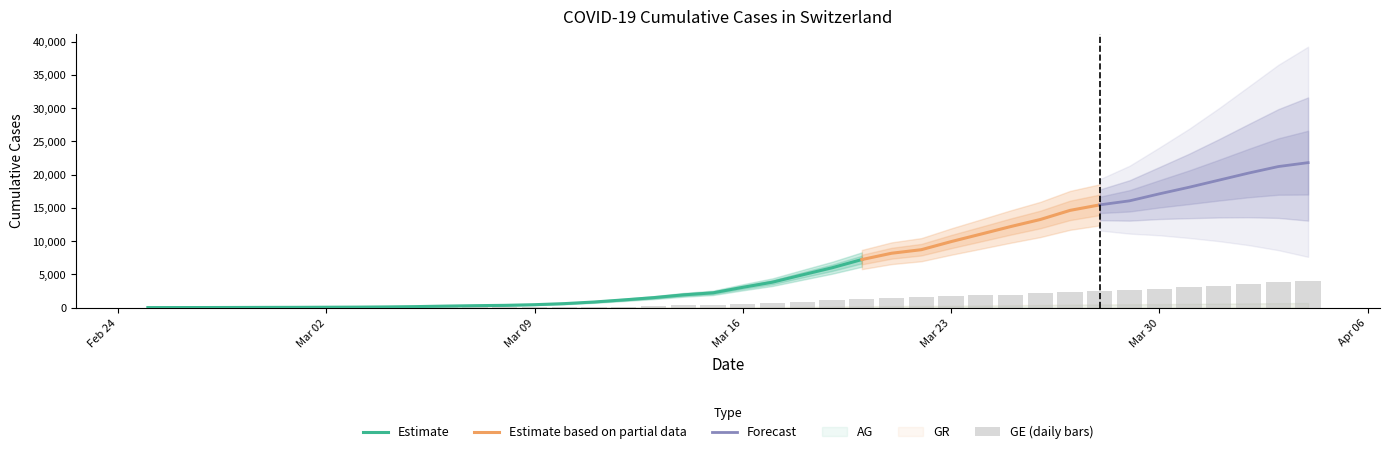

How many groups of bars are there?

40